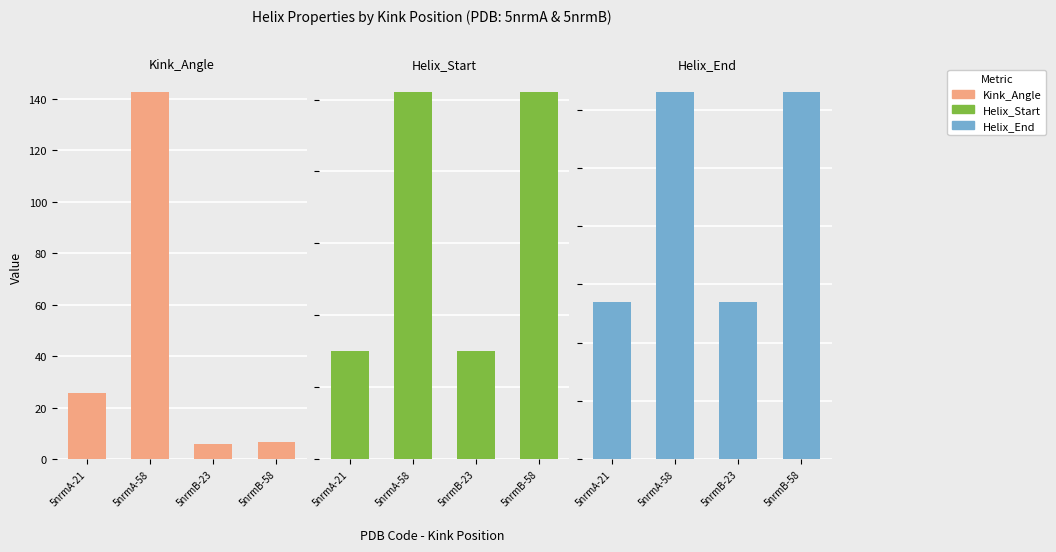

Reading left to right, extract all data points from this chart.

Kink_Angle: 5nrmA-21=25.5	5nrmA-58=142.5	5nrmB-23=5.9	5nrmB-58=6.7
Helix_Start: 5nrmA-21=15.0	5nrmA-58=51.0	5nrmB-23=15.0	5nrmB-58=51.0
Helix_End: 5nrmA-21=27.0	5nrmA-58=63.0	5nrmB-23=27.0	5nrmB-58=63.0